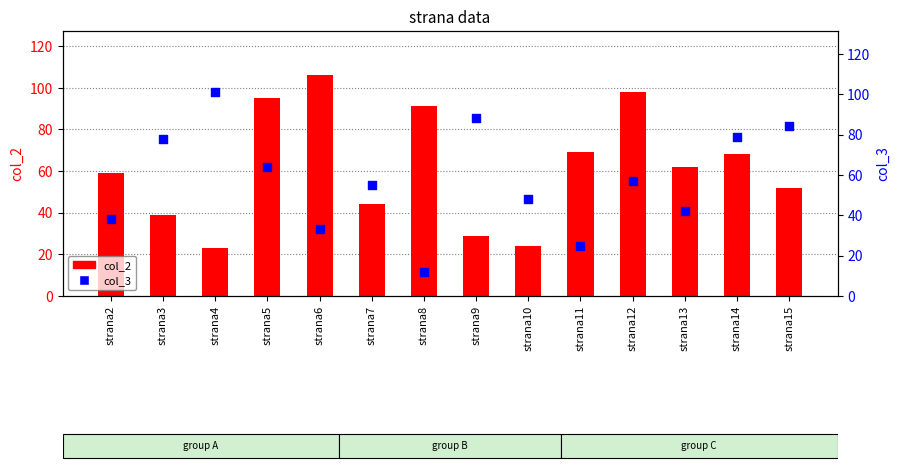

Which series has the largest total across all categories?

col_2